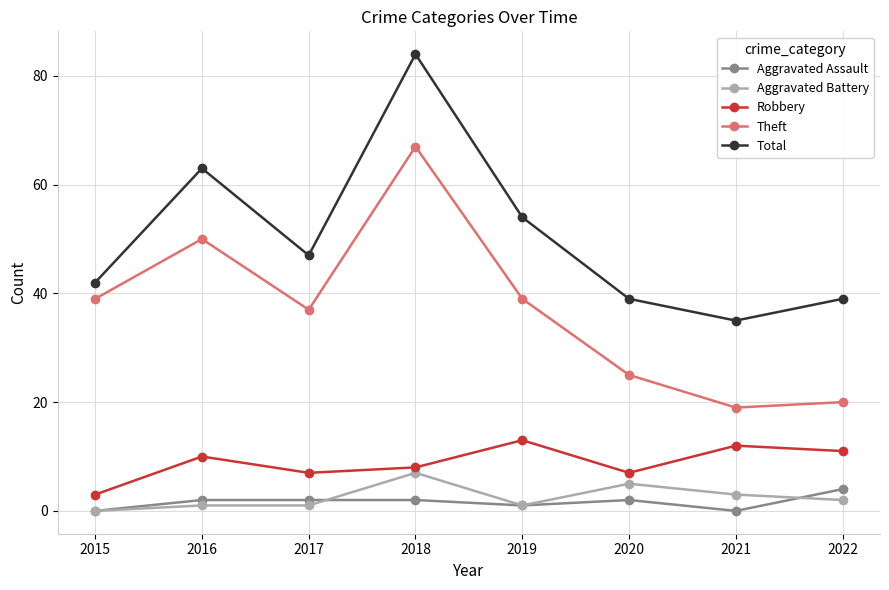

Reading right to left, extract all data points from this chart.

Aggravated Assault: 2022=4	2021=0	2020=2	2019=1	2018=2	2017=2	2016=2	2015=0
Aggravated Battery: 2022=2	2021=3	2020=5	2019=1	2018=7	2017=1	2016=1	2015=0
Robbery: 2022=11	2021=12	2020=7	2019=13	2018=8	2017=7	2016=10	2015=3
Theft: 2022=20	2021=19	2020=25	2019=39	2018=67	2017=37	2016=50	2015=39
Total: 2022=39	2021=35	2020=39	2019=54	2018=84	2017=47	2016=63	2015=42